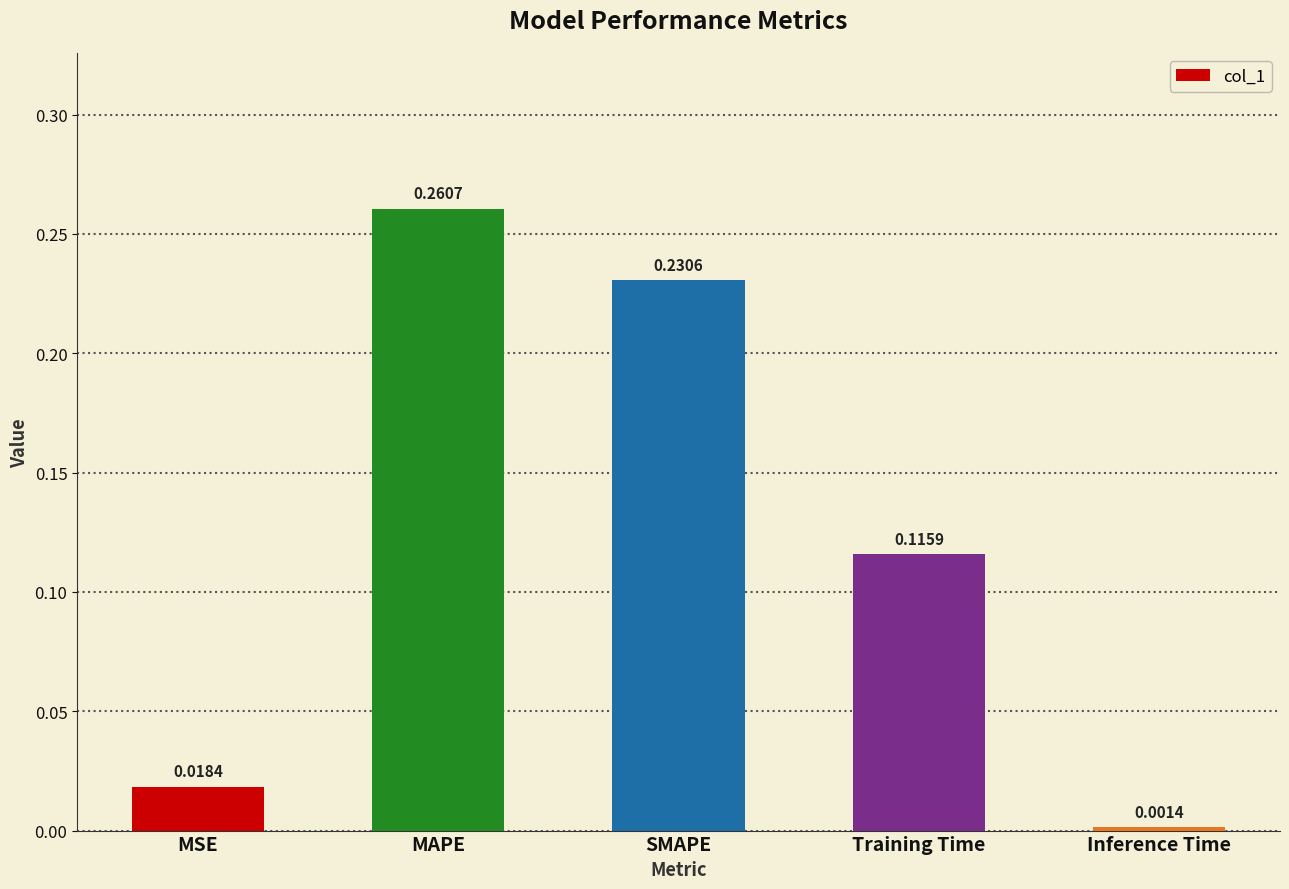

What is the label of the 1st bar from the left?

MSE